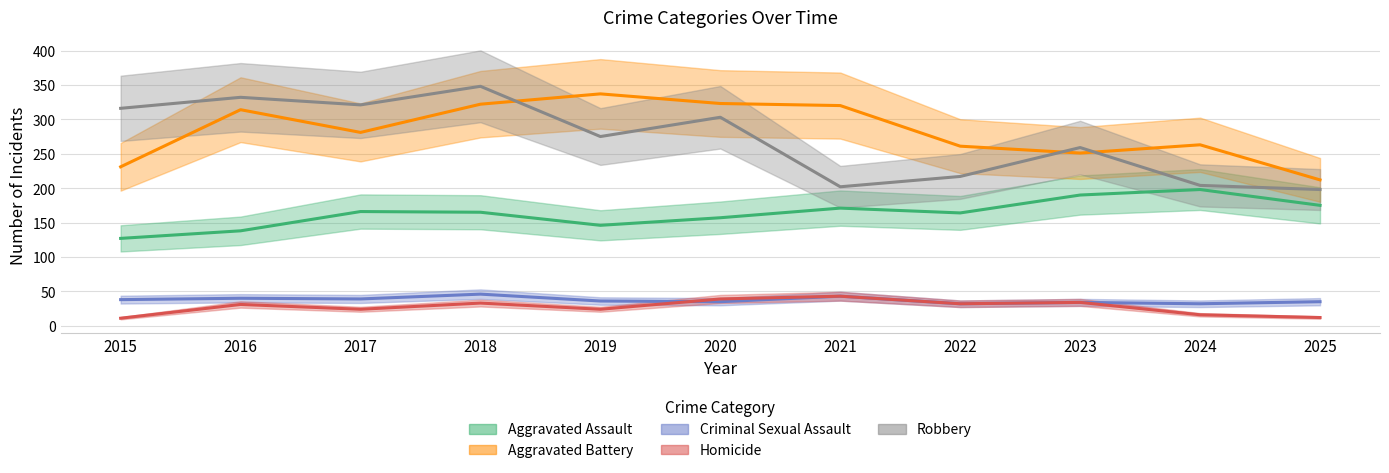

Reading left to right, extract all data points from this chart.

Aggravated Assault: 127	138	166	165	146	157	171	164	190	198	175
Aggravated Battery: 231	314	281	322	337	323	320	261	251	263	212
Criminal Sexual Assault: 38	40	39	46	36	35	43	32	34	32	35
Homicide: 11	31	24	33	24	39	43	32	34	16	12
Robbery: 316	332	321	348	275	303	202	217	259	204	198